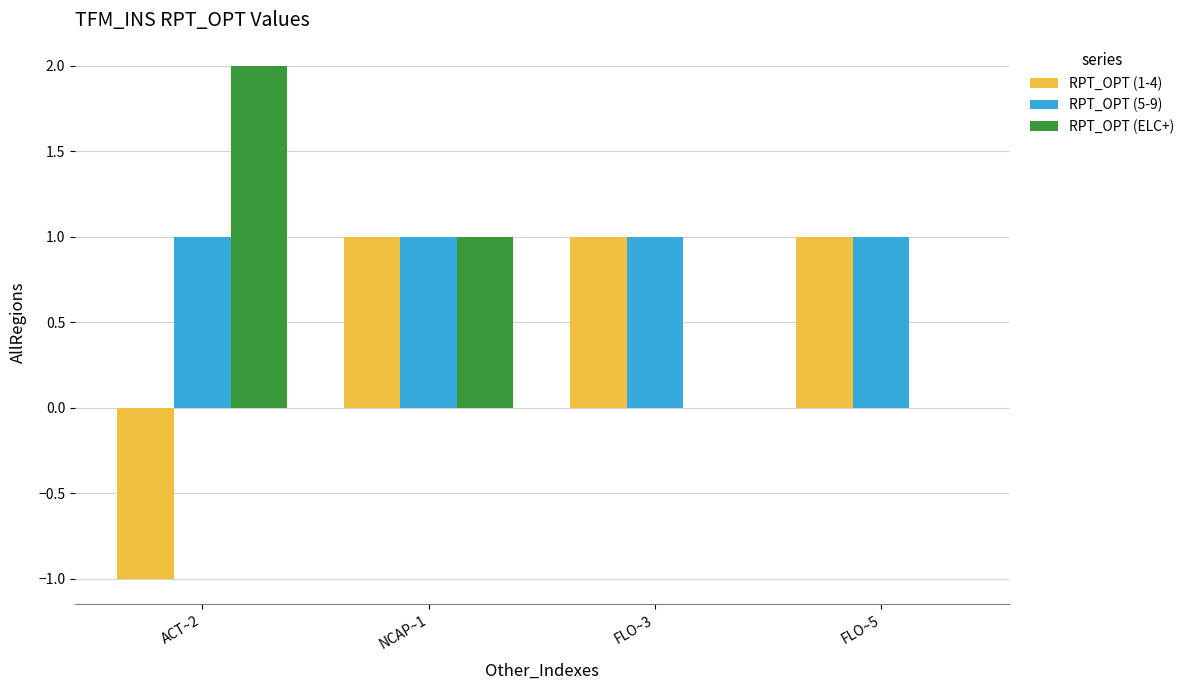

How many values in RPT_OPT (1-4) are above zero?

3